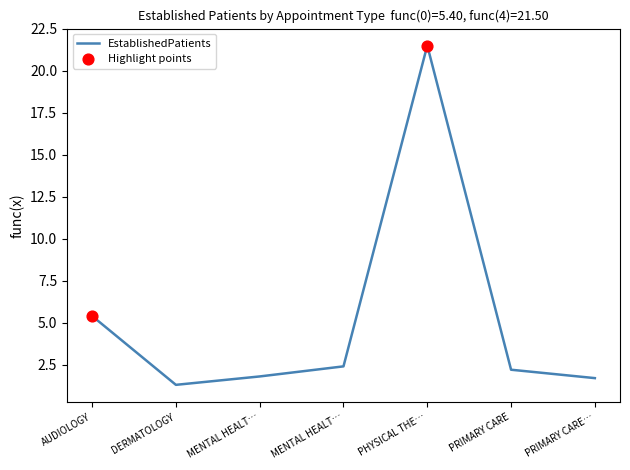

How many lines are shown in the chart?

1